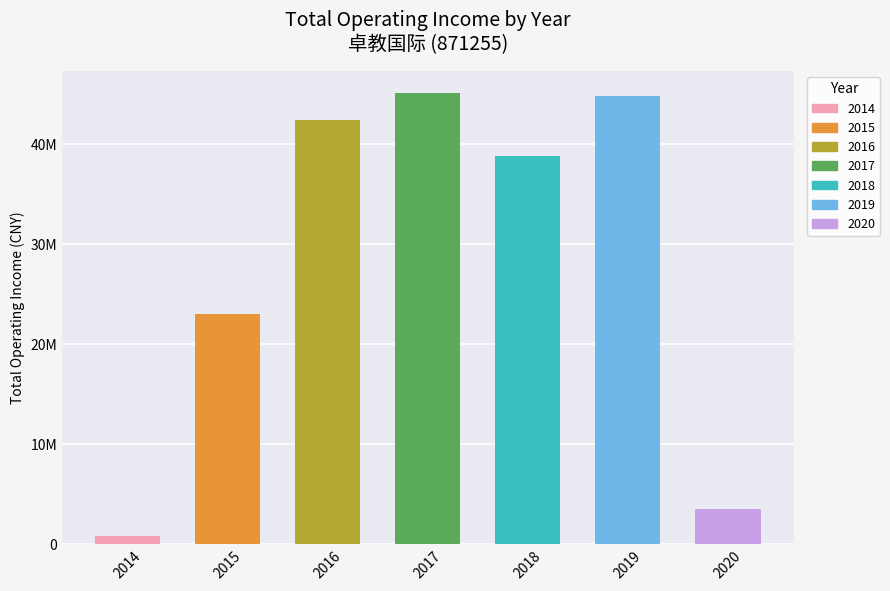

Reading right to left, extract all data points from this chart.

2020=3504837.1	2019=44830875.7	2018=38843365.3	2017=45101777.1	2016=42430669.8	2015=22994138.8	2014=797087.4